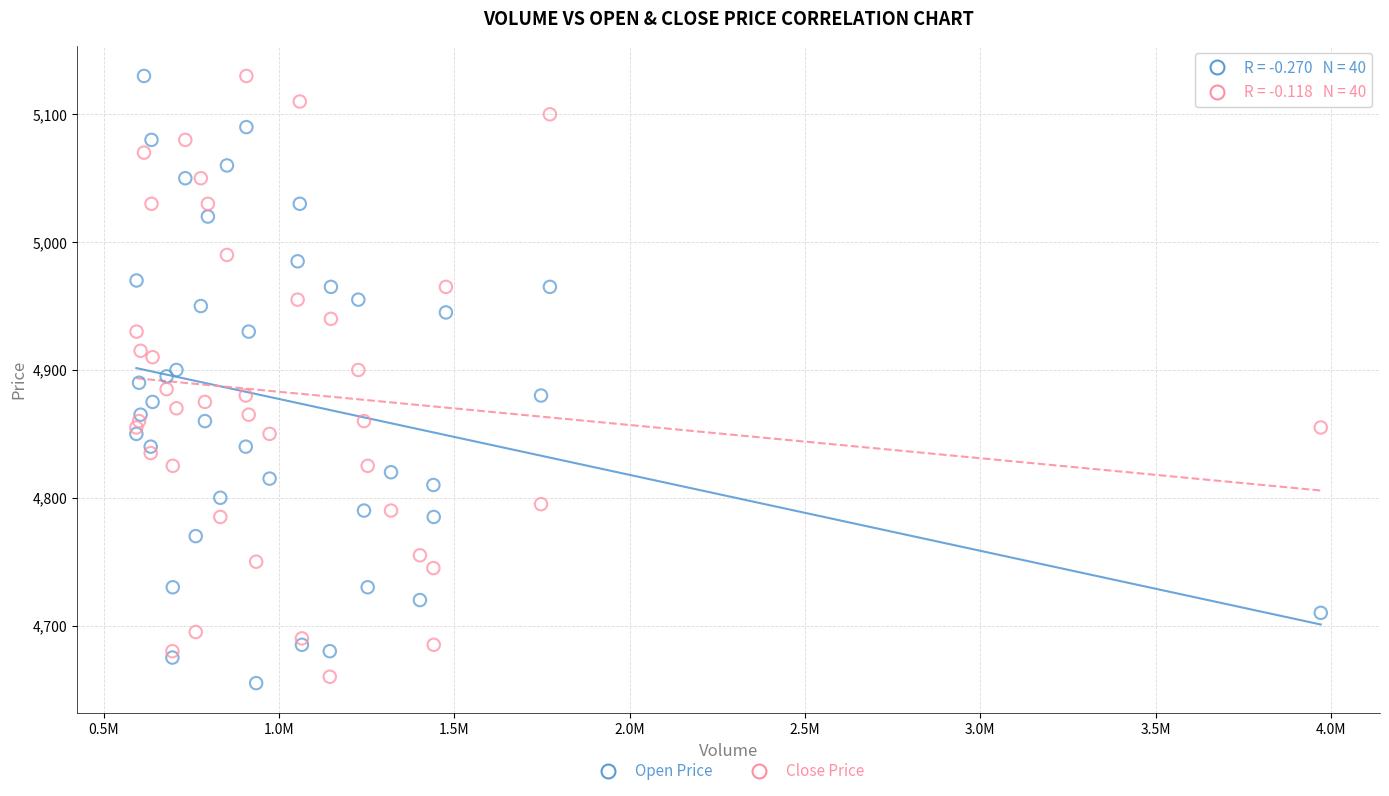

What is the X range (max minus min) for the scatter plot?

3377992